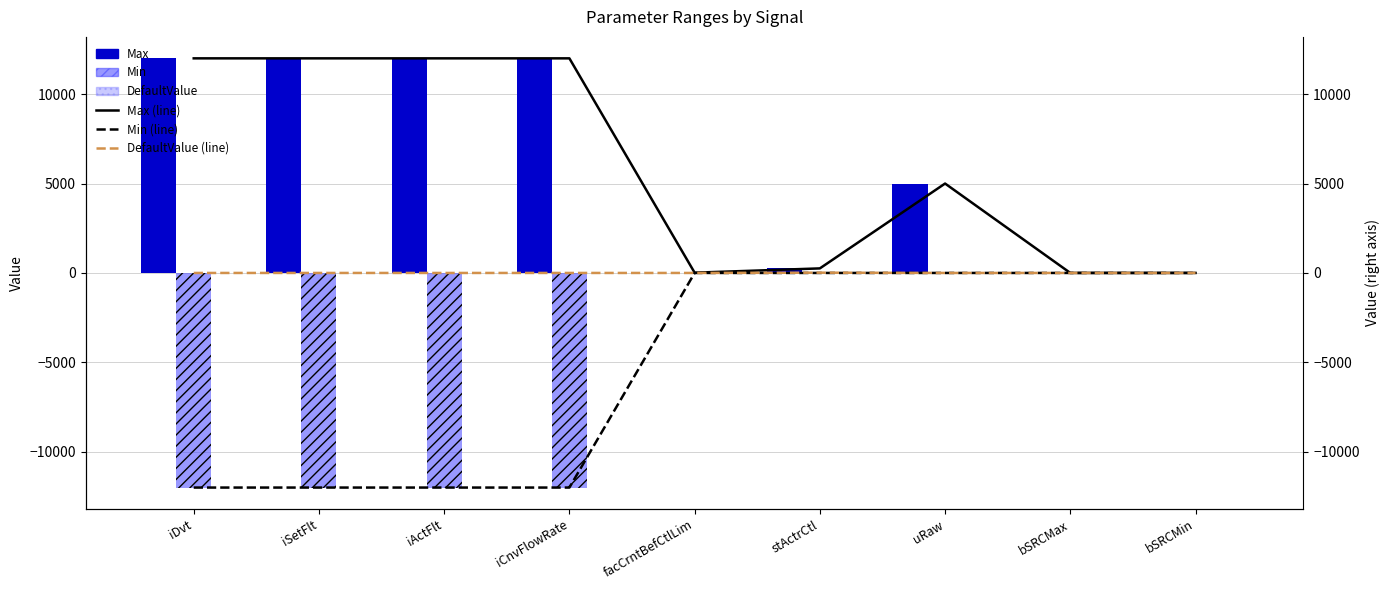

What is the difference between the DefaultValue values at stActrCtl and iSetFlt?

16